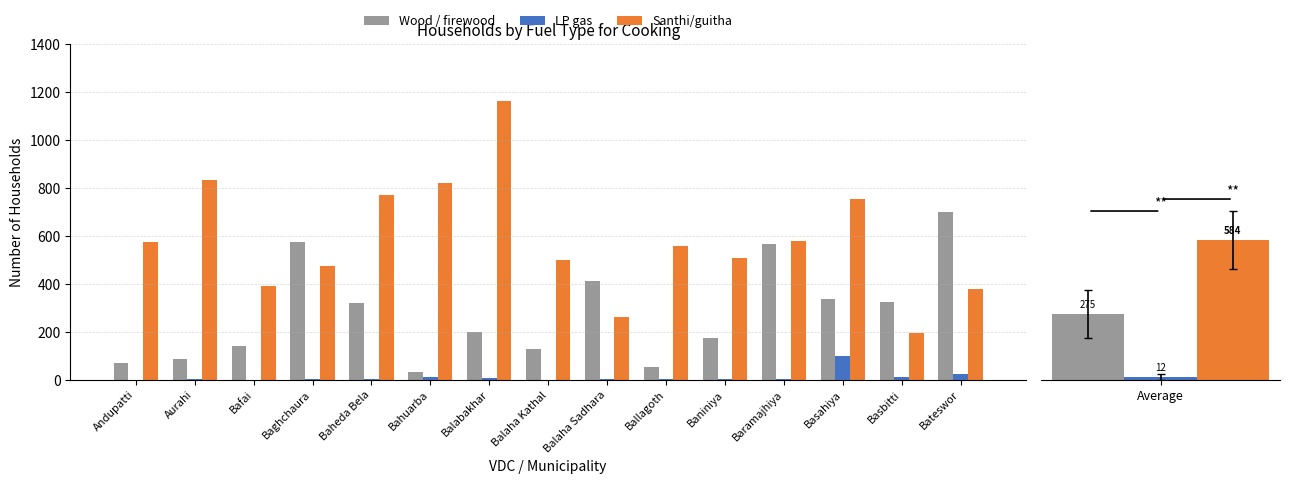

The Santhi/guitha series shows 576 at Andupatti. True or false?

True